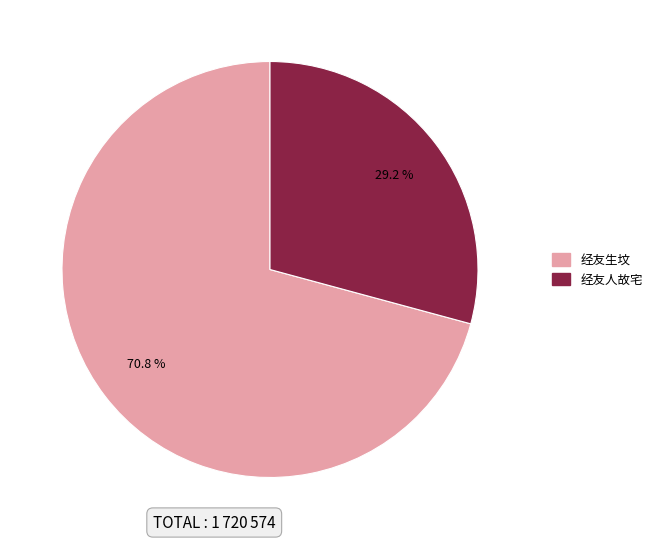

To the nearest percent, what portion does 经友生坟 represent?

71%